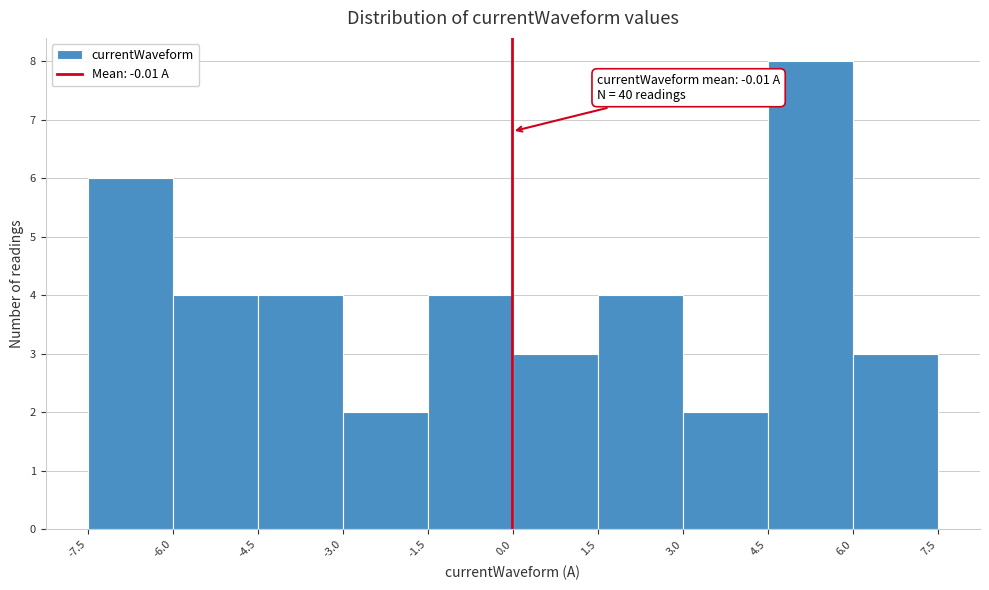

Over which range of the x-axis is the bar tallest?

4.5 to 6.0